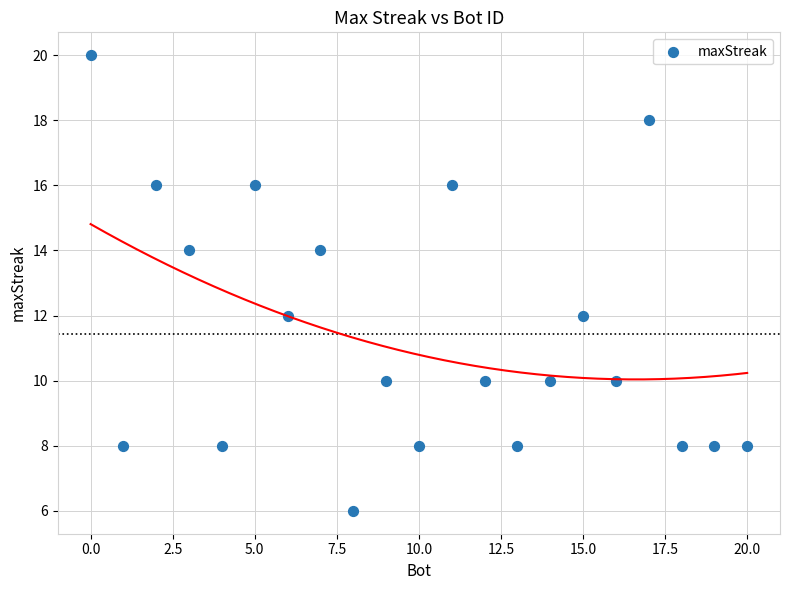

What is the range of Y values (max minus min)?

14